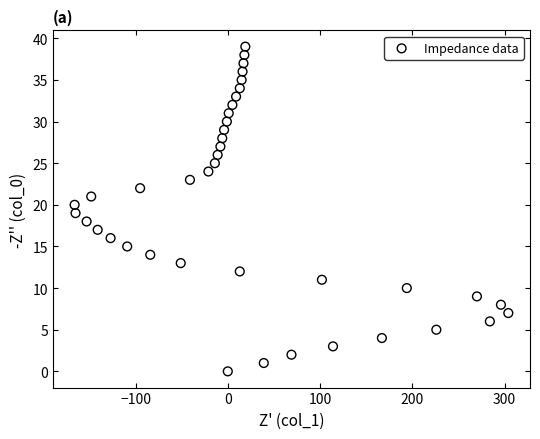

What is the range of Y values (max minus min)?

39